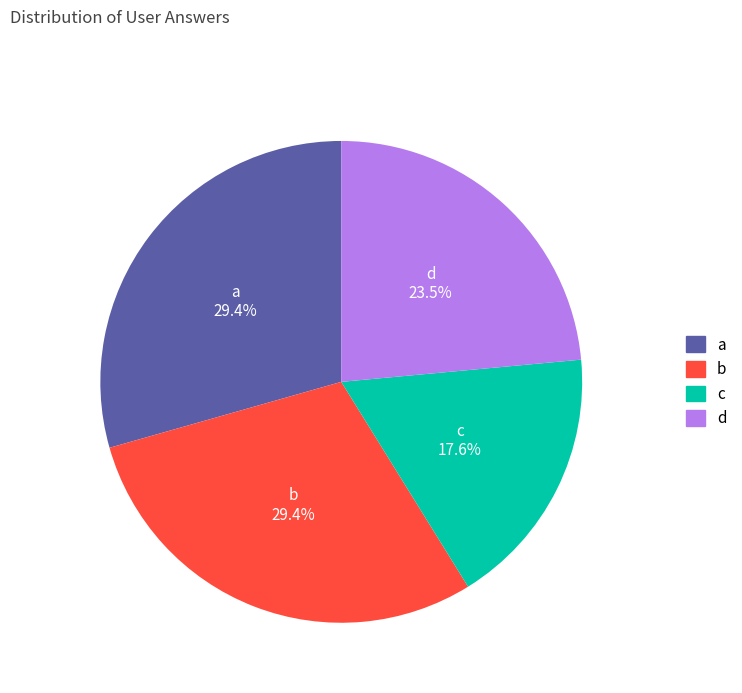

Which has a higher value, d or c?

d